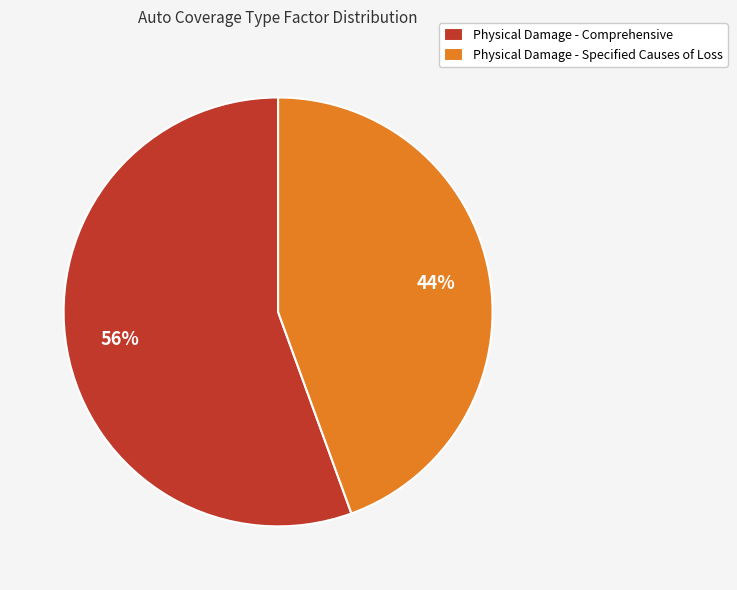

To the nearest percent, what is the combined percentage of Physical Damage - Specified Causes of Loss and Physical Damage - Comprehensive?

100%